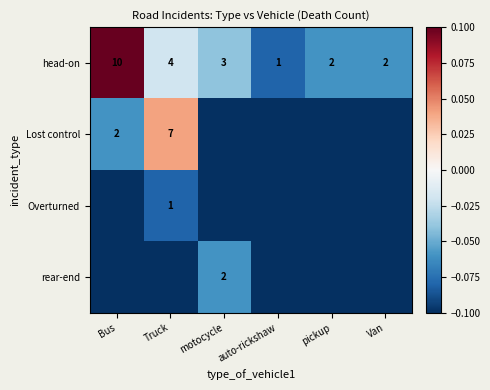

What is the minimum value for head-on?

1.0